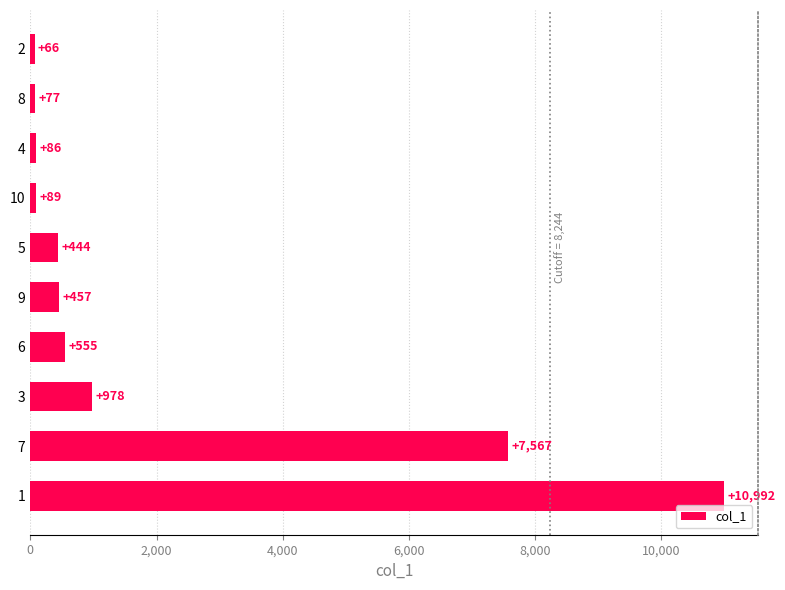

How many bars are there in total?

10